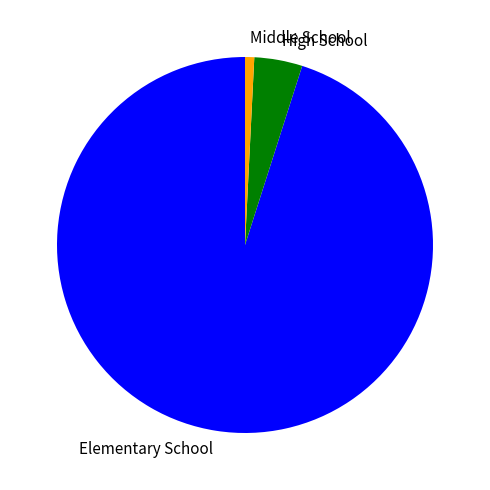

What is the largest slice in the pie chart?

Elementary School